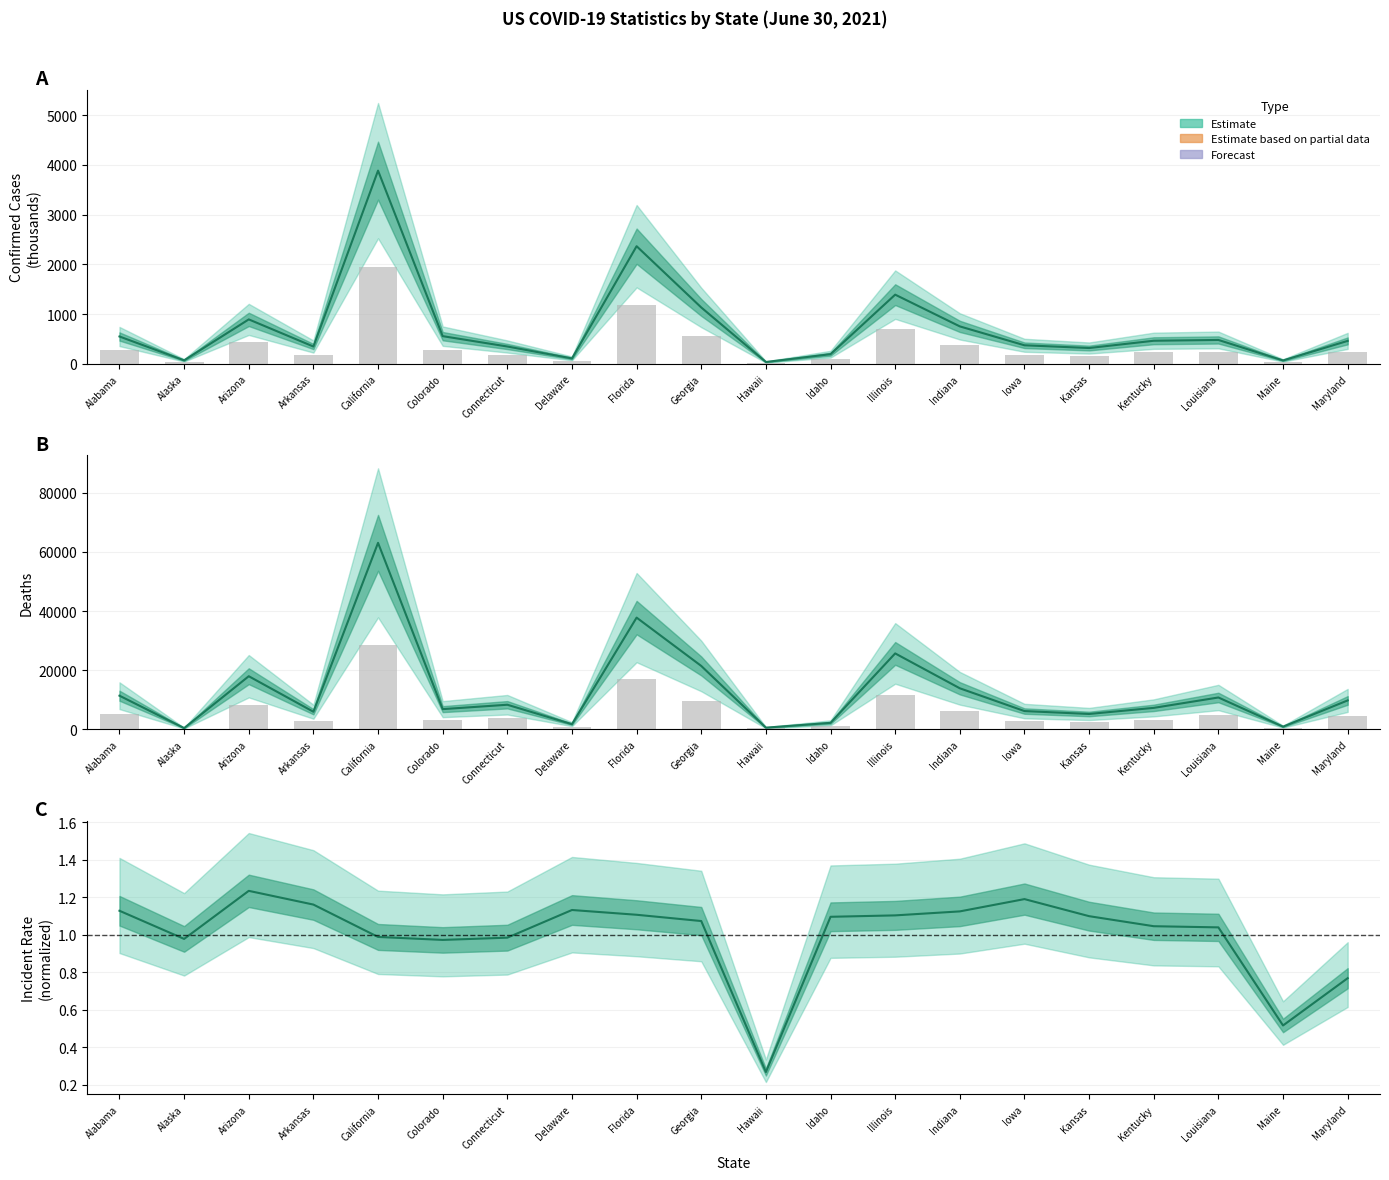

True or false: Deaths has a value of 17930.0 at Arizona.

True